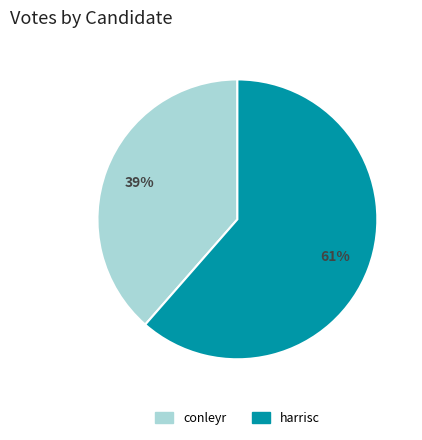

Is it true that harrisc is 61% of the pie?

True